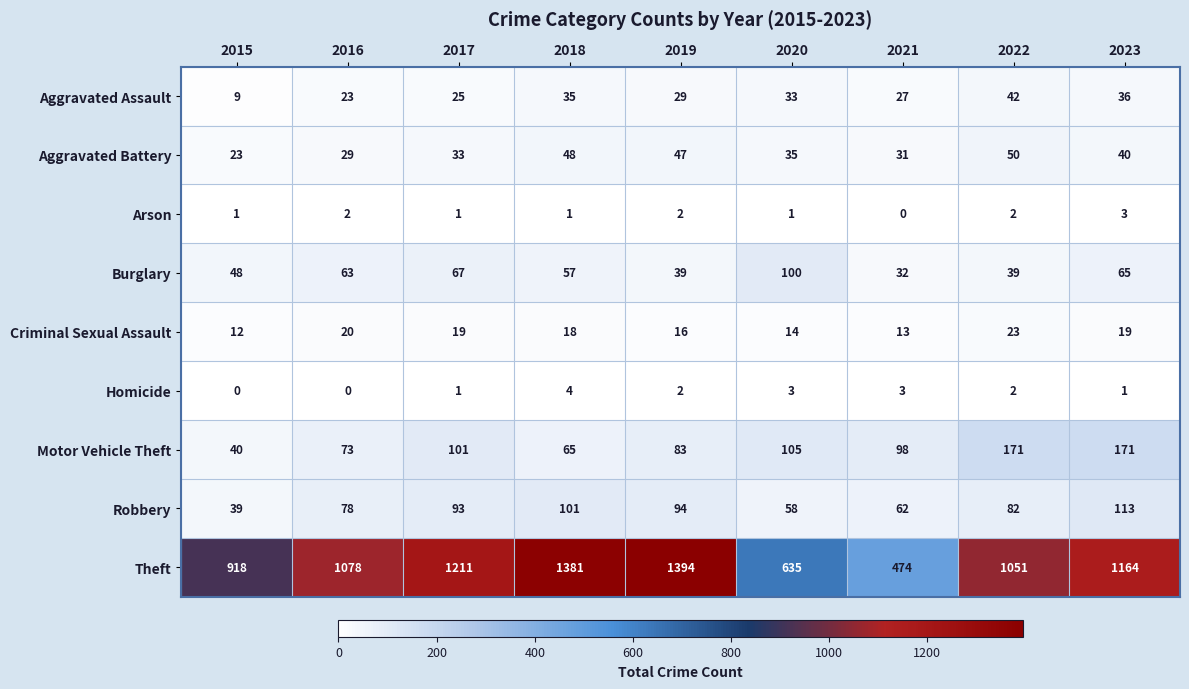

What is the difference between the maximum and minimum values in the Theft series?

920